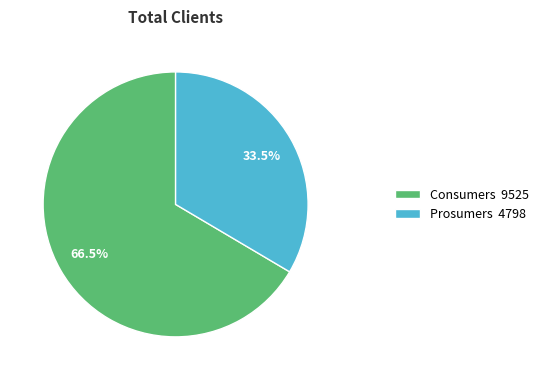

Rank the categories by value from highest to lowest.

Consumers, Prosumers